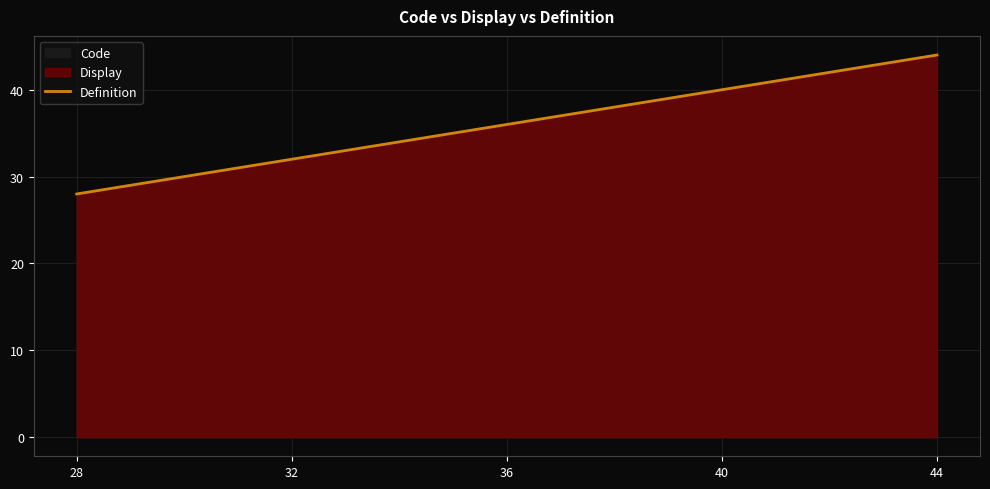

Does the chart display data point markers on the line(s)?

No